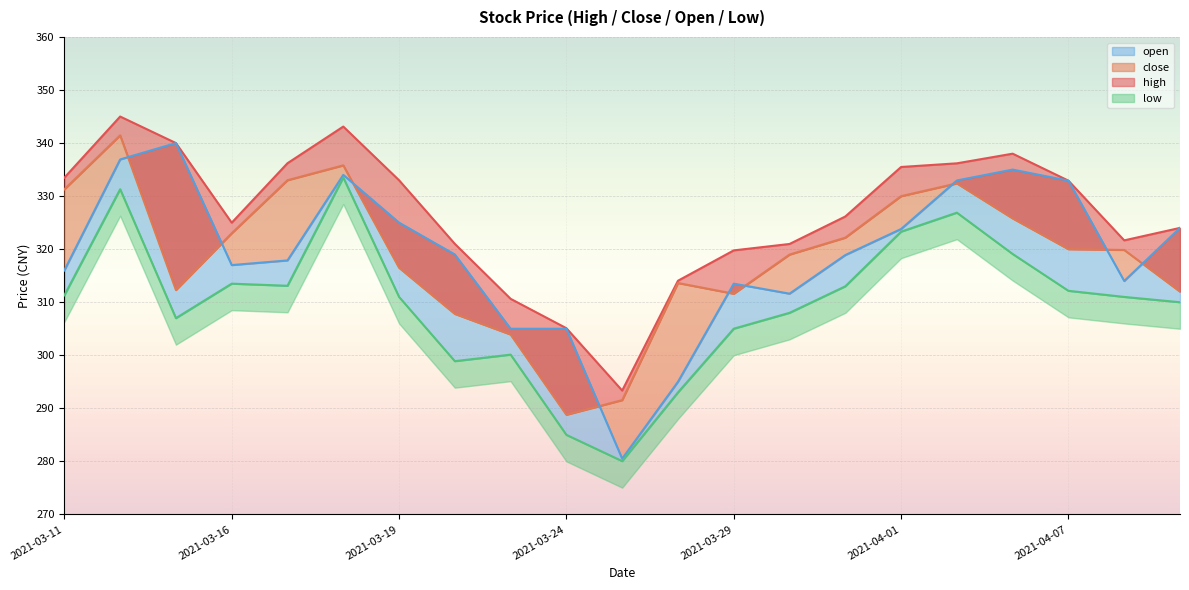

What are all the series names shown in the legend?

high, close, open, low